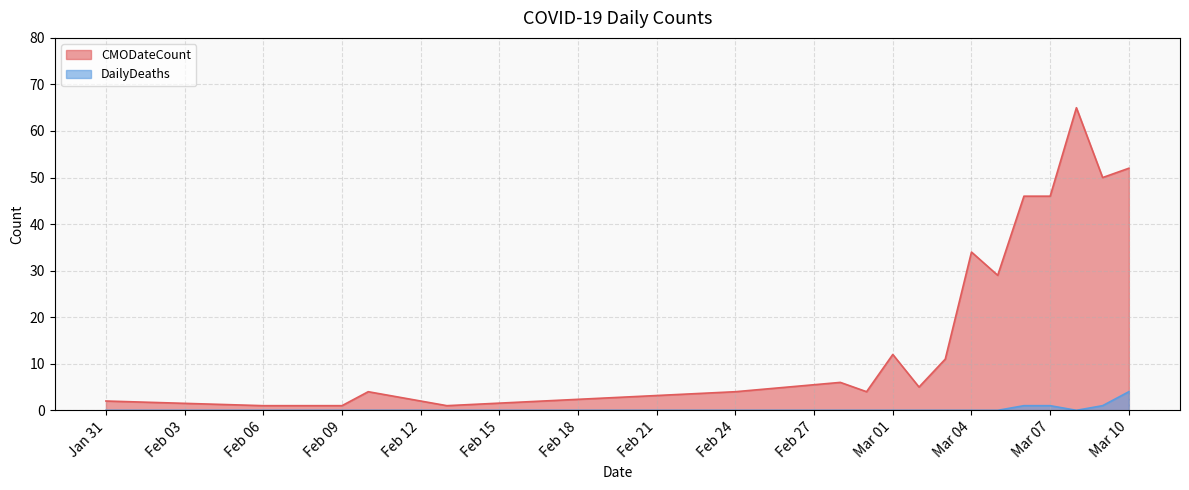

What is the sum of the DailyDeaths values at 2020-02-29 and 2020-03-09?

1